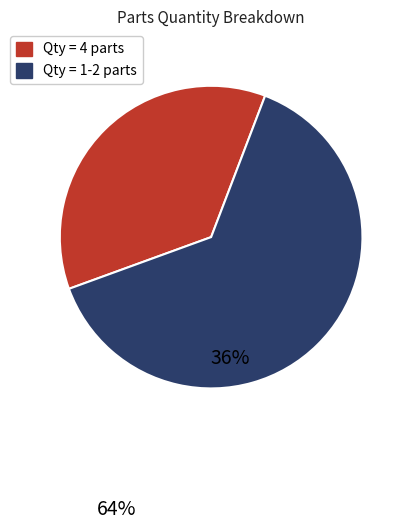

Which category has the biggest portion of the pie?

Qty = 1-2 parts